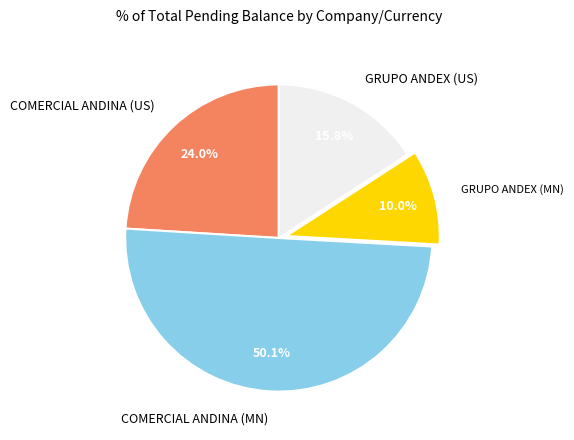

Do COMERCIAL ANDINA (US) and GRUPO ANDEX (US) together represent more than half of the pie?

No